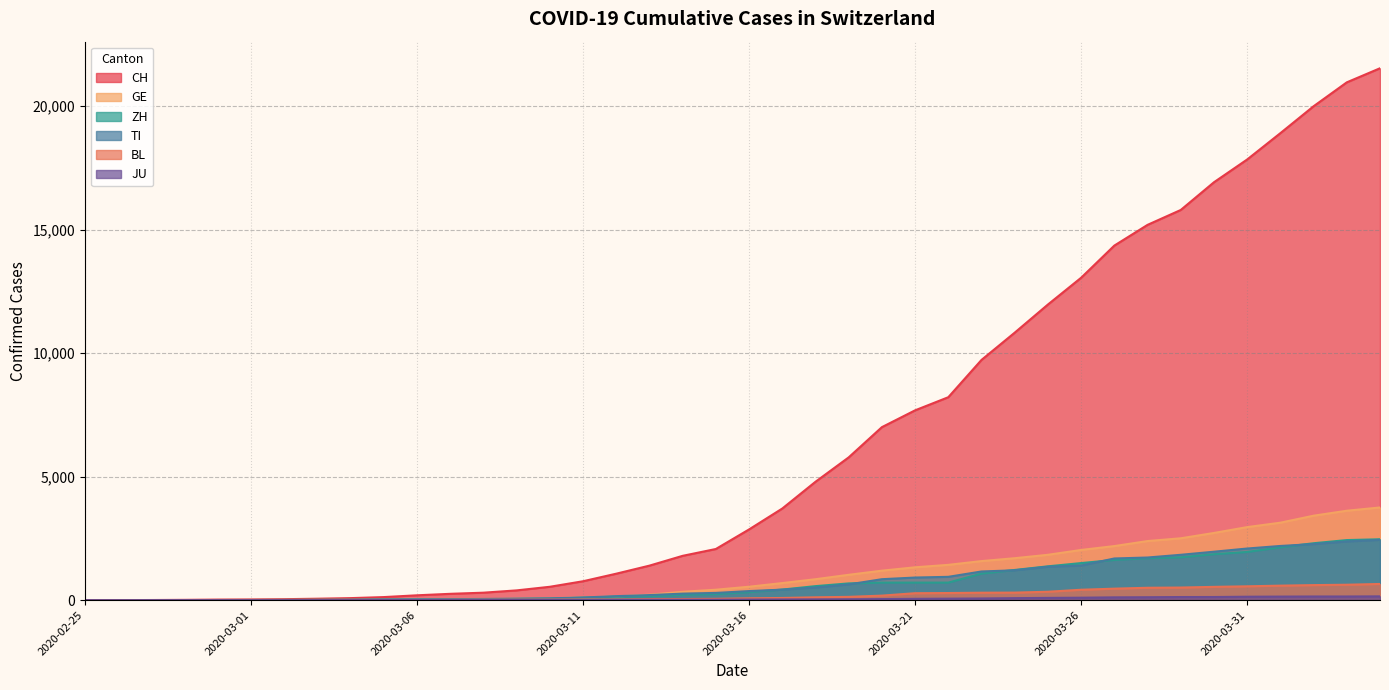

How many positive values does the BL series have?

37